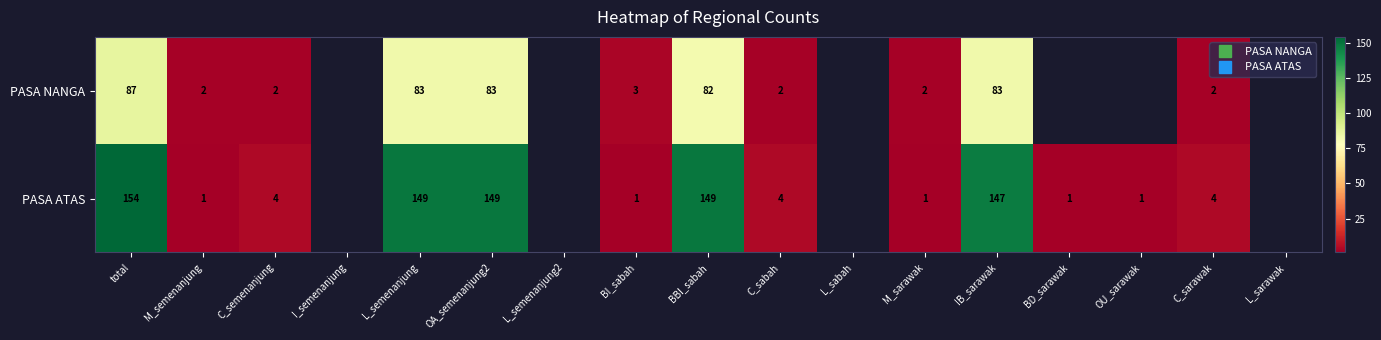

The value of PASA NANGA at M_sarawak is 2.0. True or false?

True